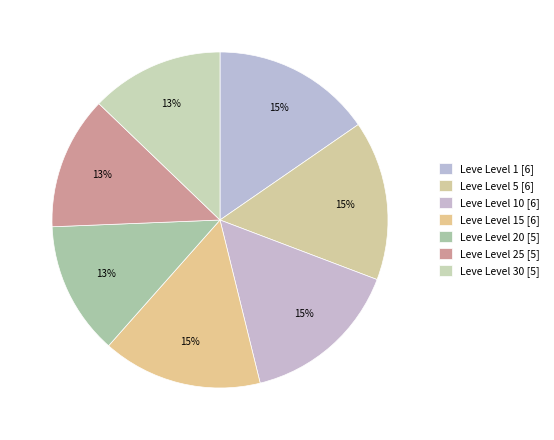

How many slices are in this pie chart?

7